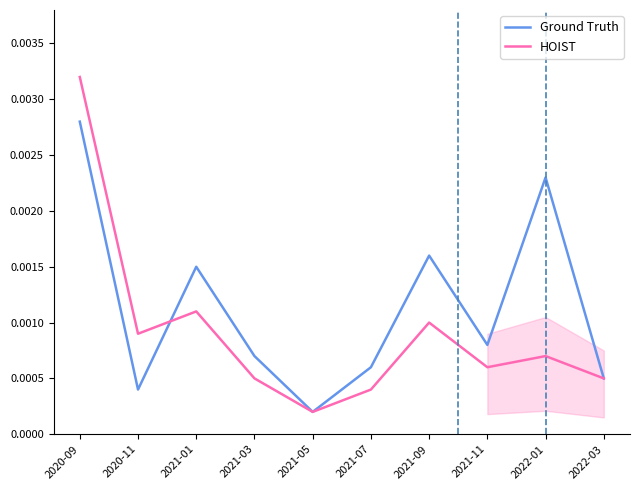

The value of HOIST at 2022-01 is 0.0. True or false?

False